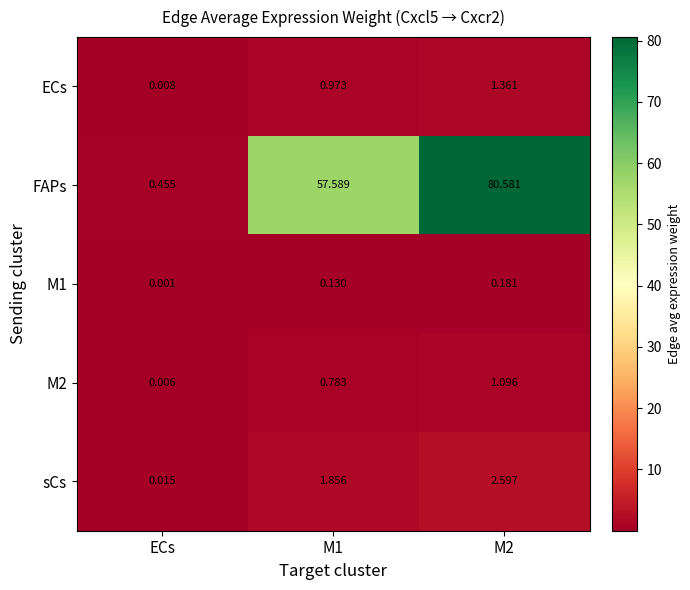

Which series changed the most between ECs and M1?

FAPs